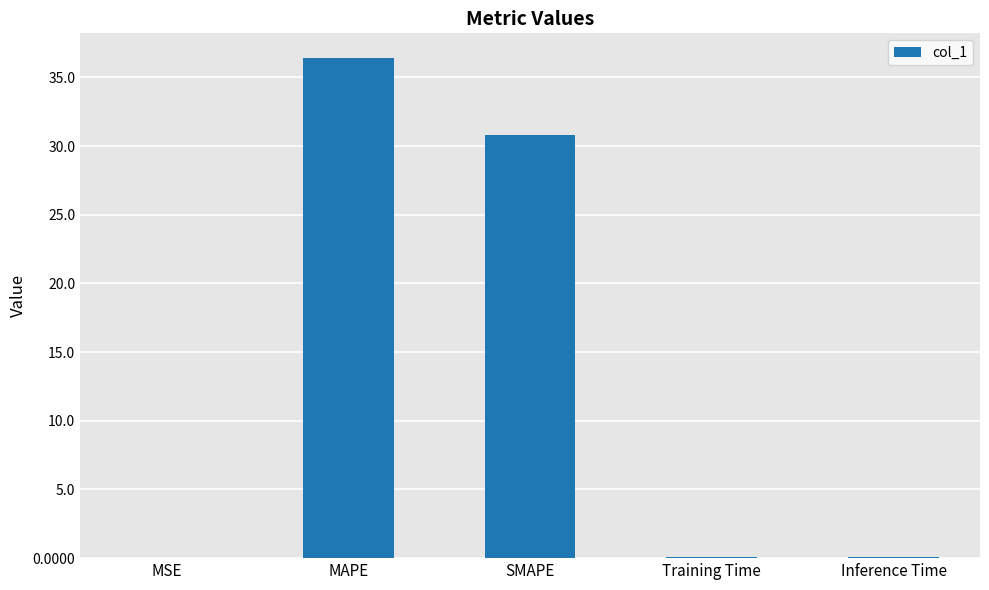

What is the sum of the values at Inference Time and SMAPE?

30.9